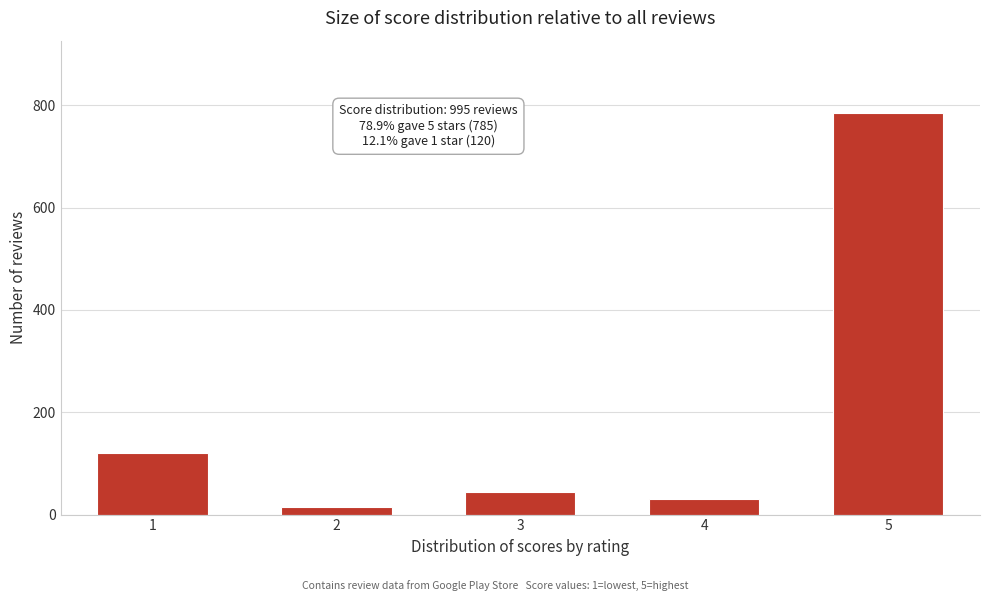

Reading right to left, transcribe all the data shown in this chart.

5=785	4=30	3=45	2=15	1=120